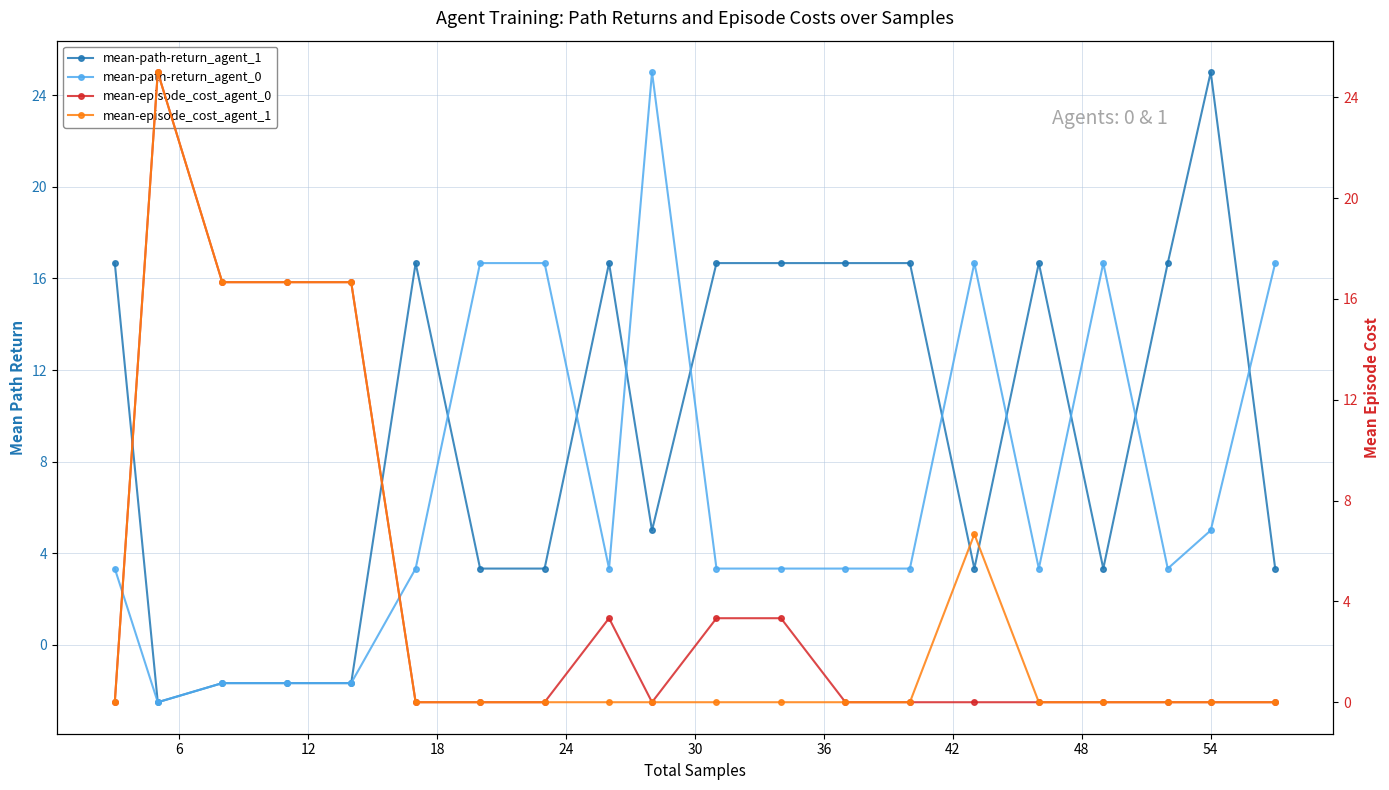

True or false: mean-path-return_agent_0 and mean-path-return_agent_1 intersect in this chart.

True